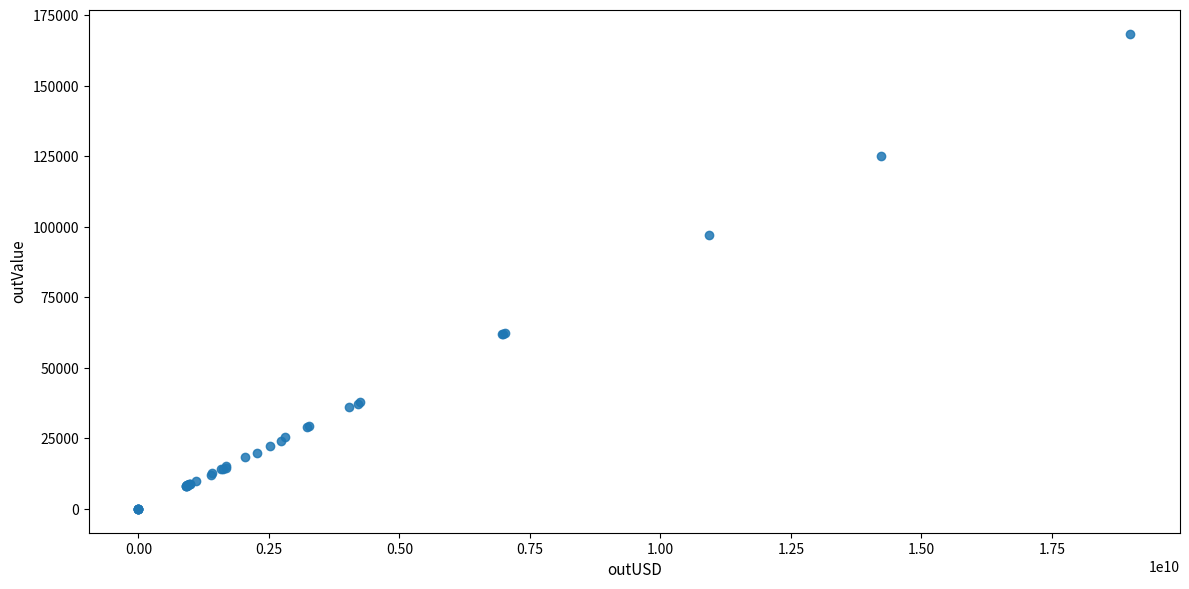

What Y value in the scatter plot is closest to 84222?

97101.8